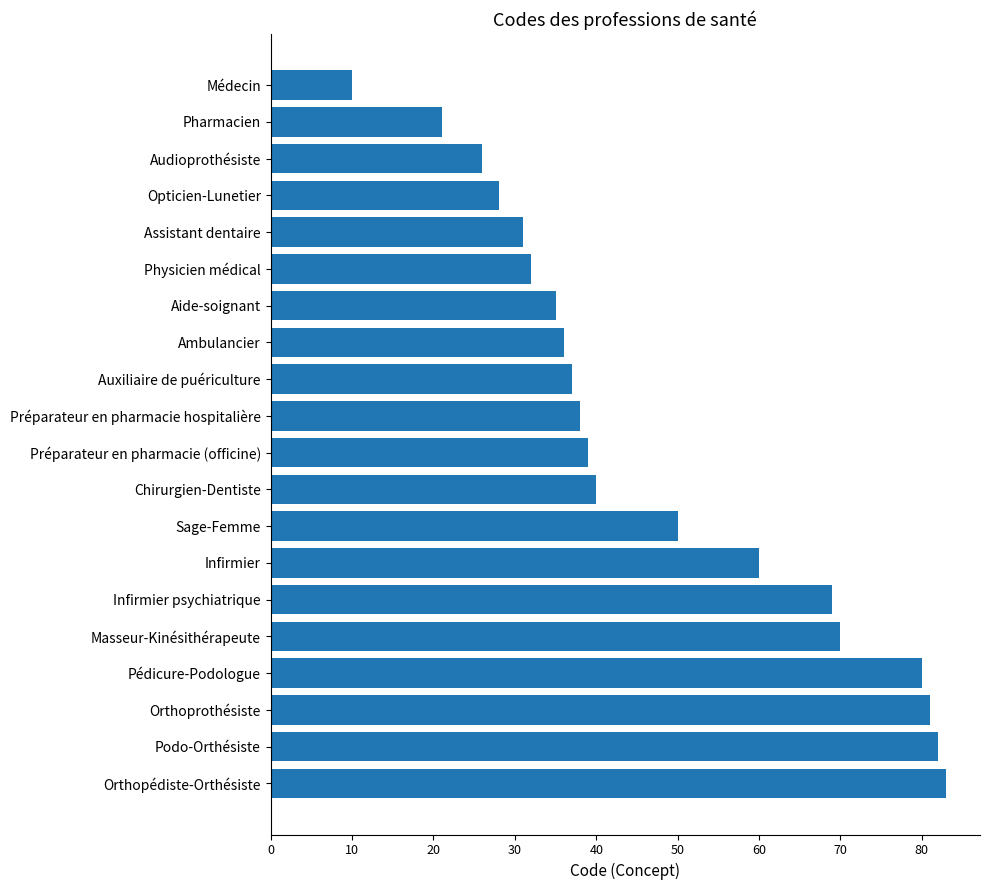

What is the value of the 16th bar from the top?

70